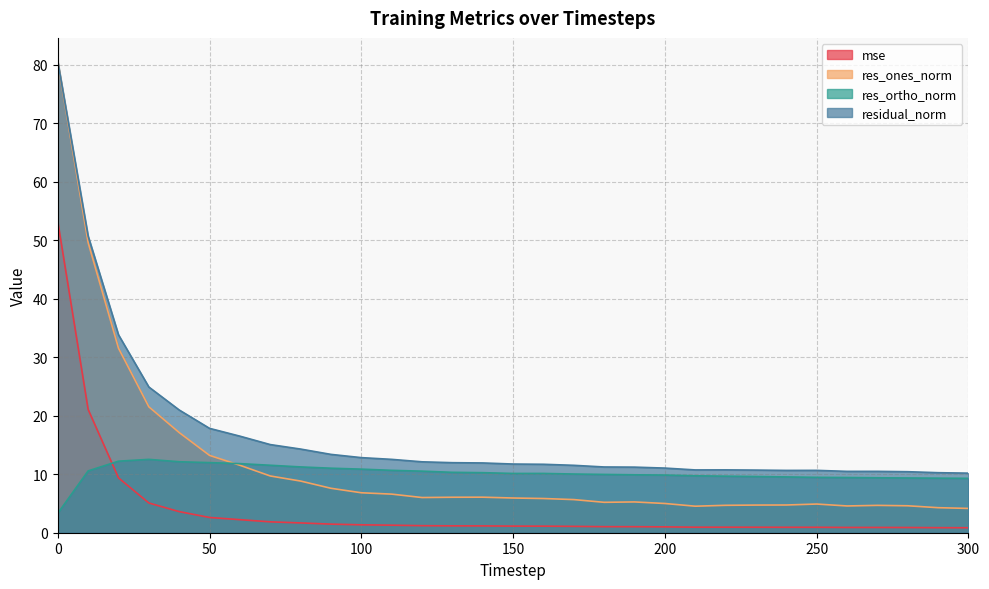

Is the value of res_ortho_norm at 180 greater than the value of res_ones_norm at 290?

Yes